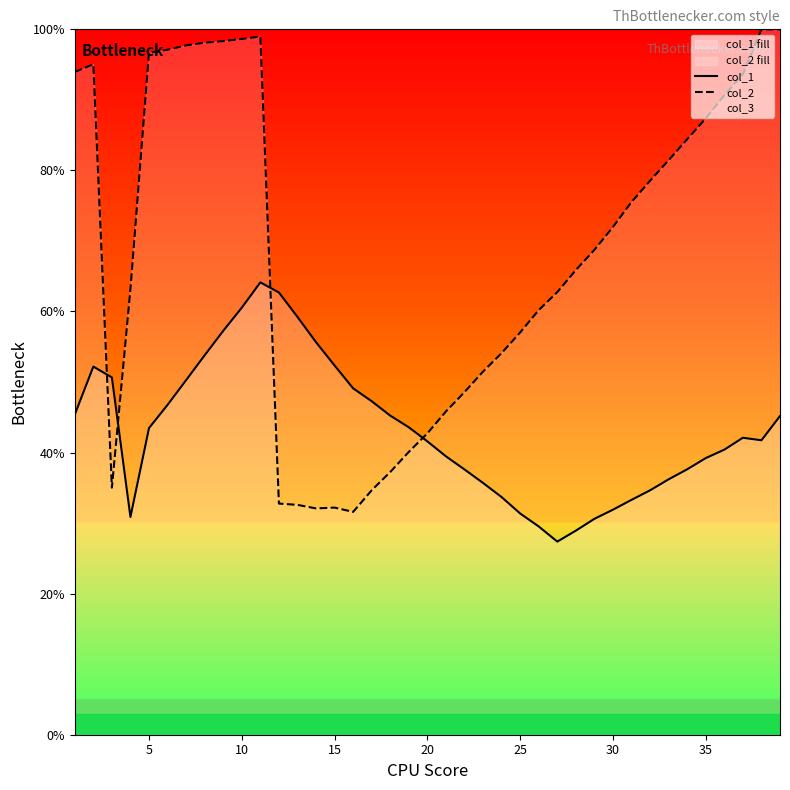

Rank the series by their average value, from highest to lowest.

col_2, col_1